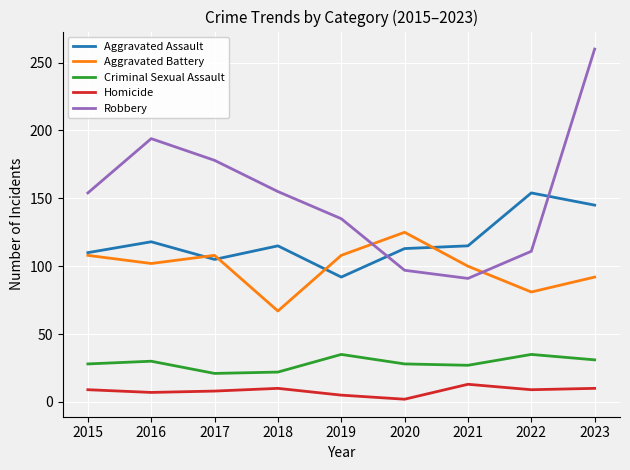

Which series changed the most between 2017 and 2020?

Robbery